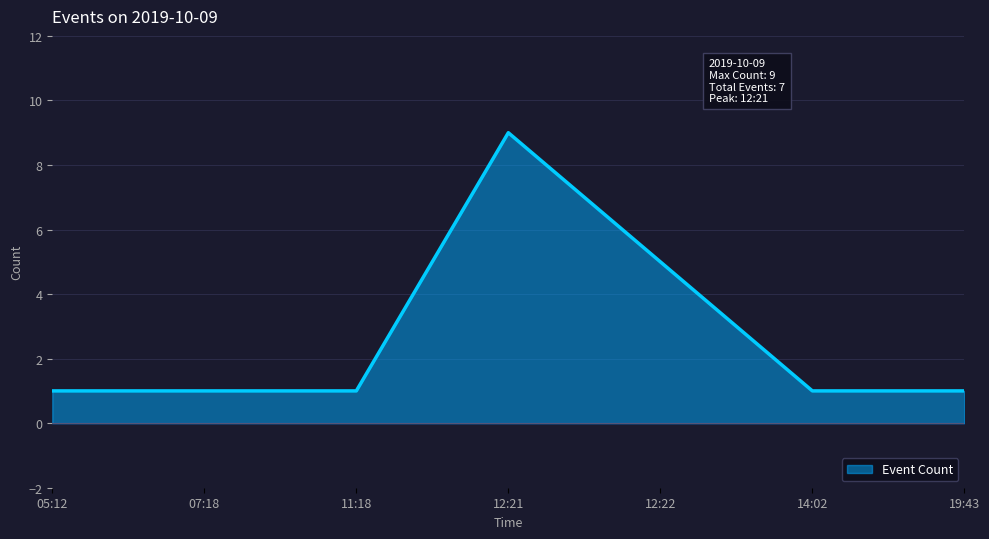

Reading right to left, extract all data points from this chart.

19:43=1	14:02=1	12:22=5	12:21=9	11:18=1	07:18=1	05:12=1